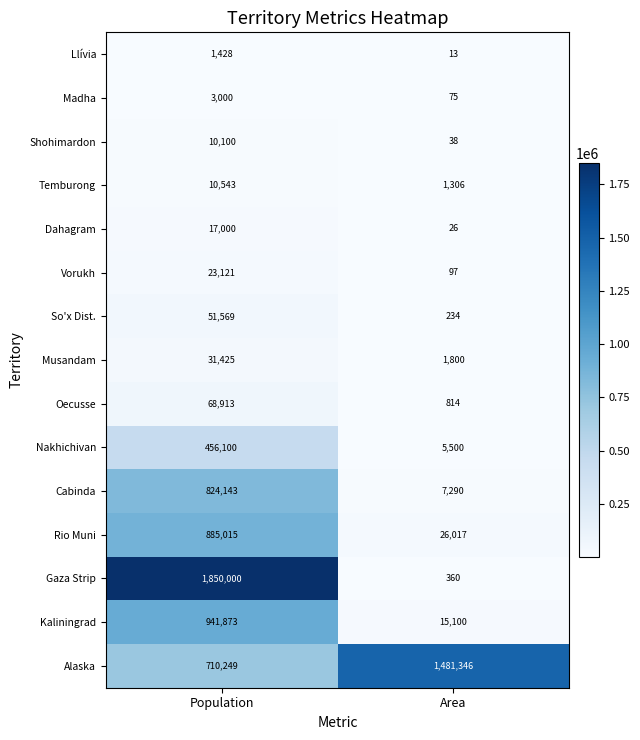

What is the sum of all Musandam values?

33225